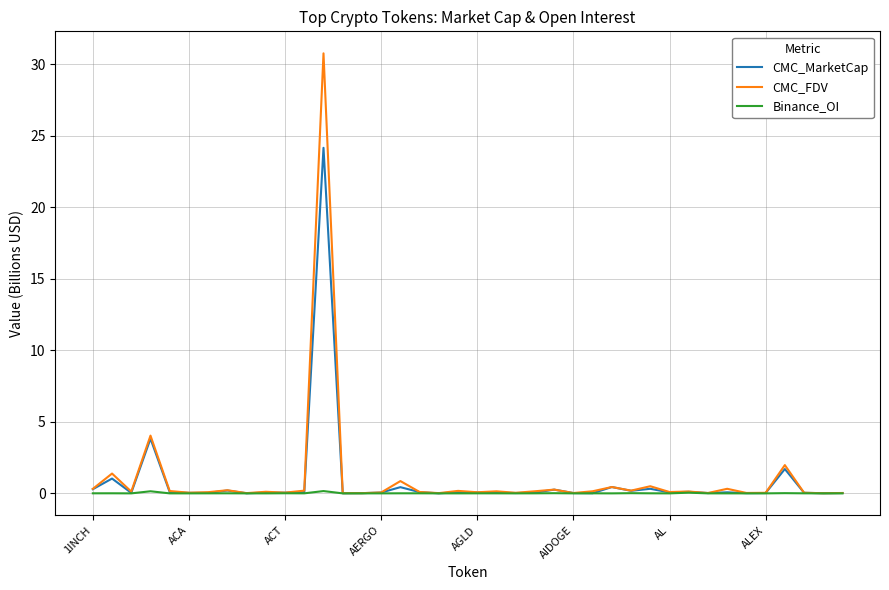

What is the maximum value shown in the chart?

30.8